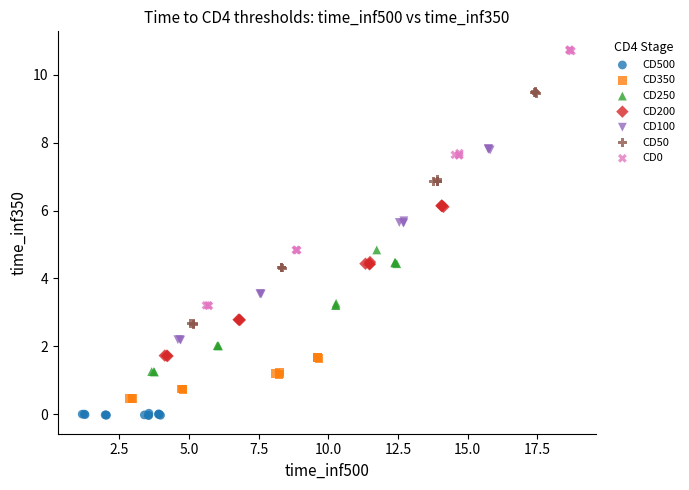

Which series reaches the minimum Y coordinate?

CD500